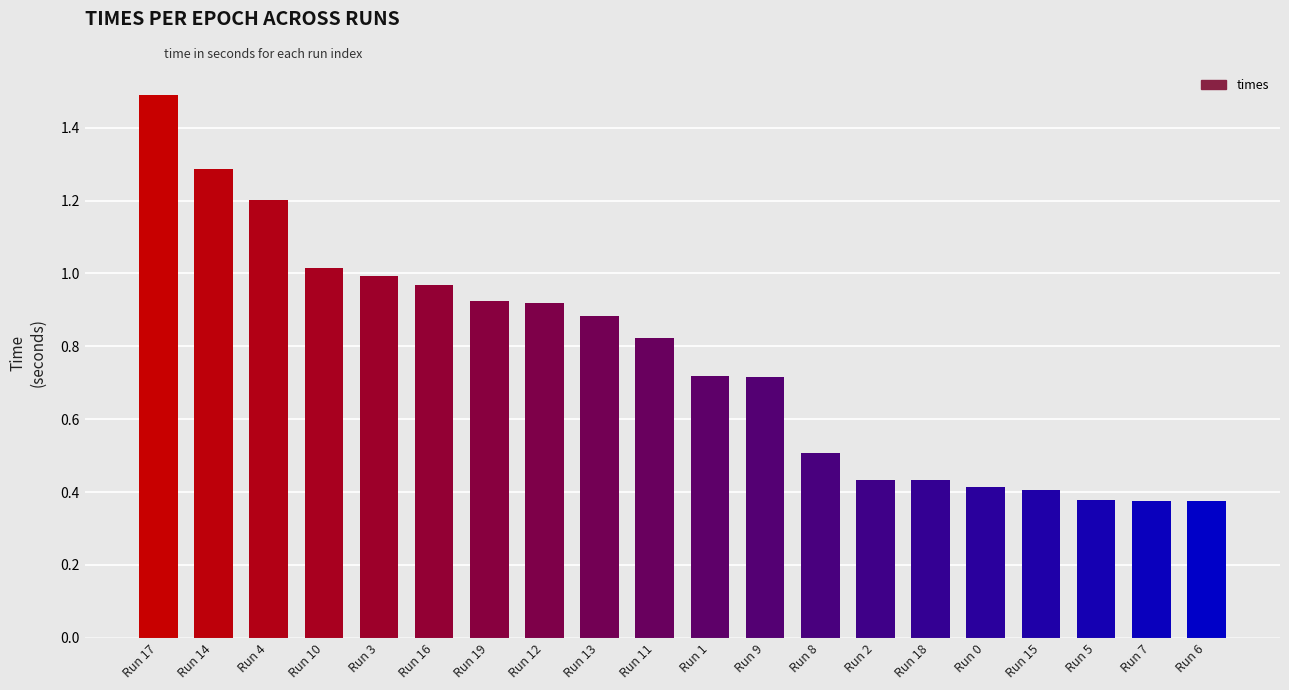

What is the label of the 4th bar from the right?

Run 15